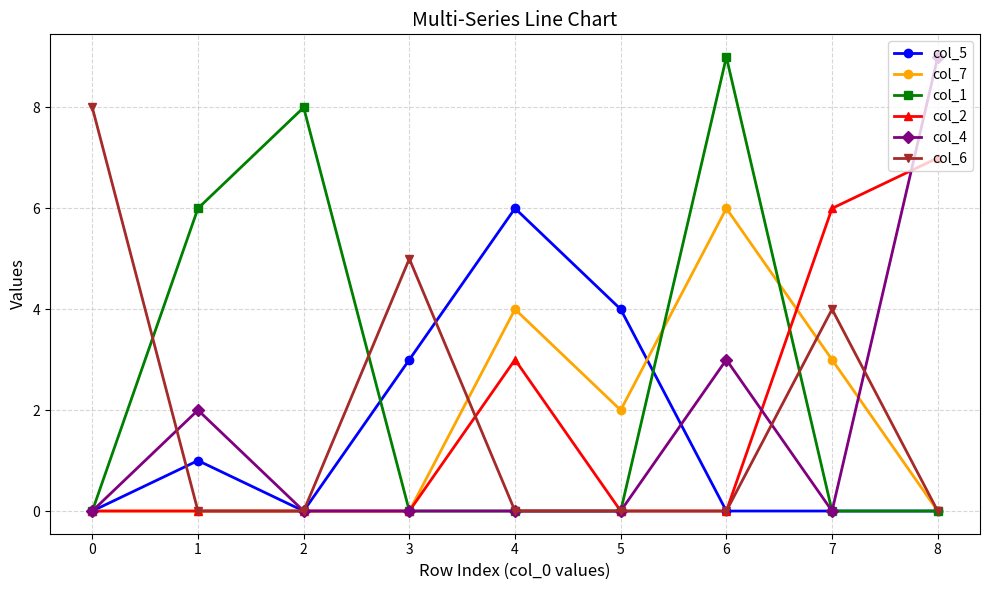

What is the difference between the maximum and minimum values in the col_6 series?

8